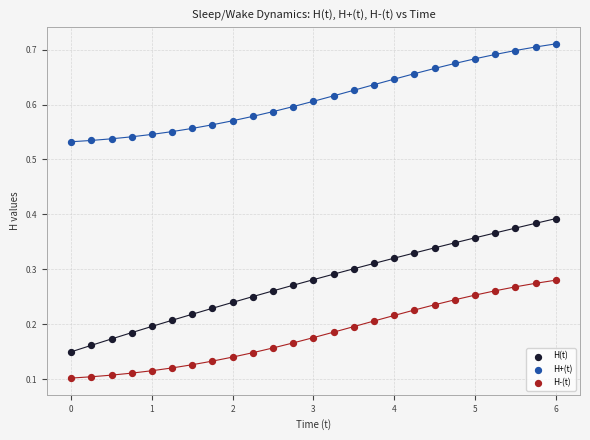

Which series has the largest Y range (max minus min)?

H(t)